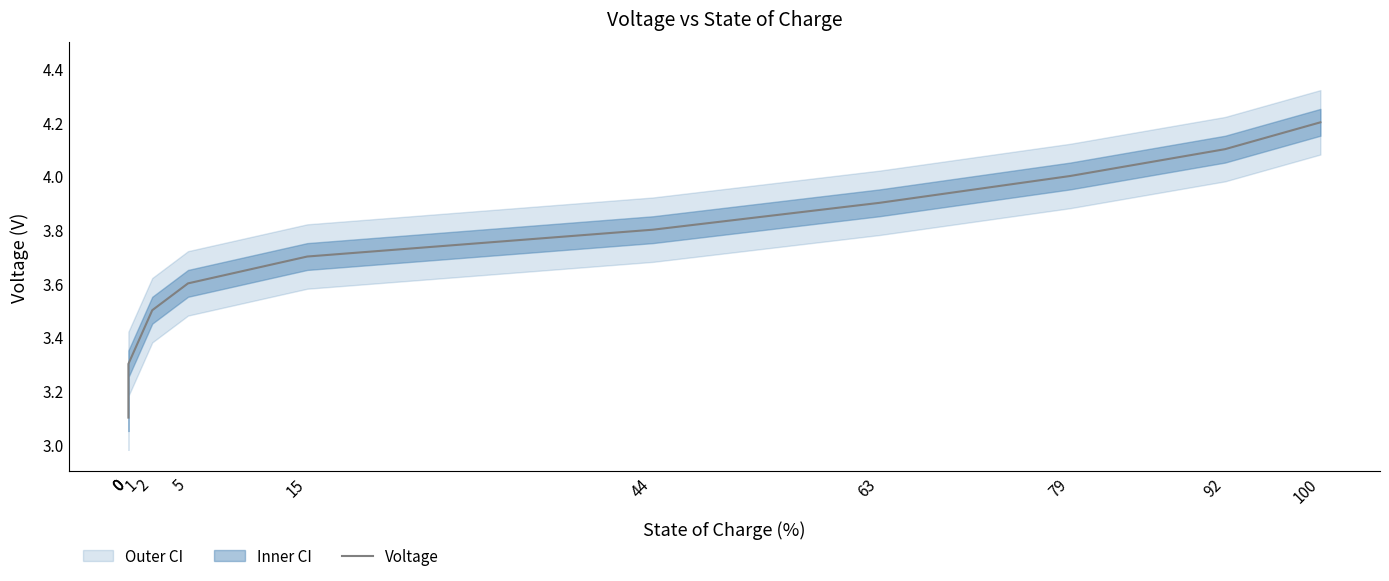

How many lines are shown in the chart?

1